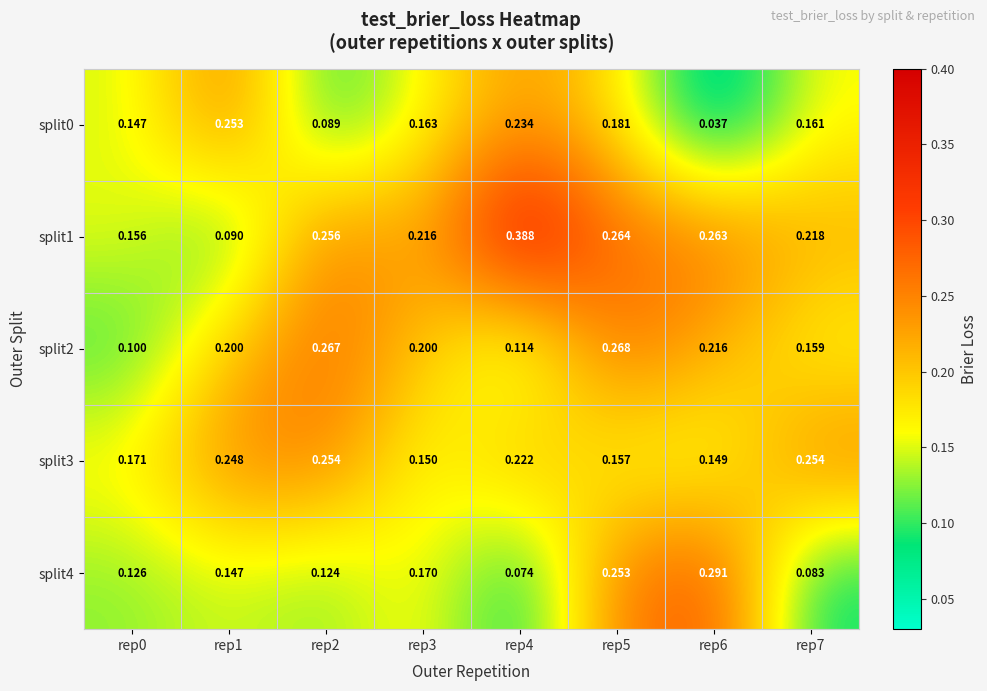

Is the value of split2 at rep6 greater than the value of split0 at rep3?

Yes